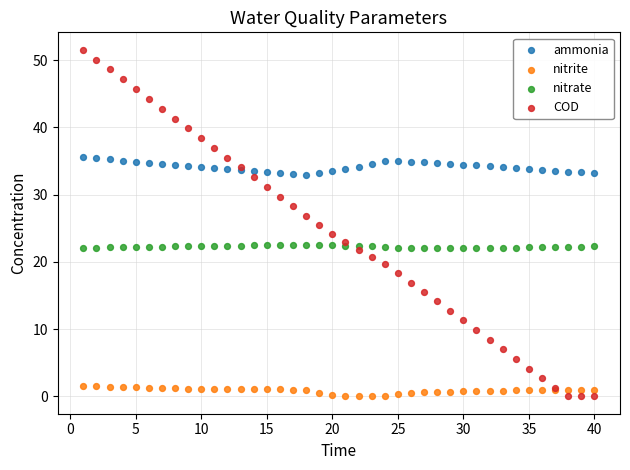

Which series contains the highest Y value?

COD